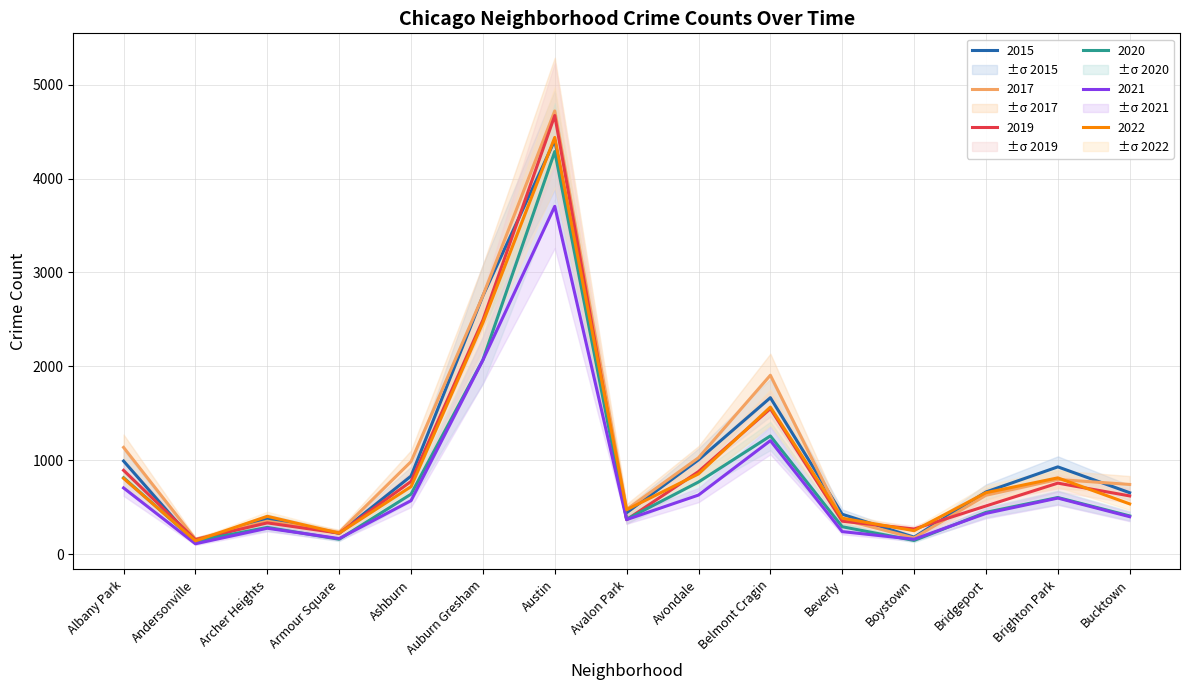

Which series has the largest total across all categories?

2017